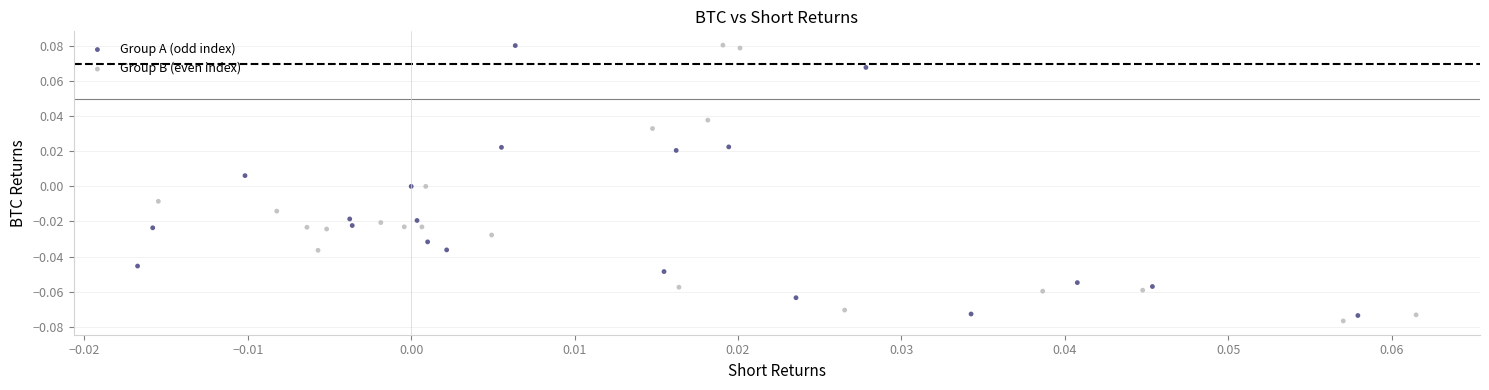

What are all the series names shown in the legend?

Group A (odd index), Group B (even index)